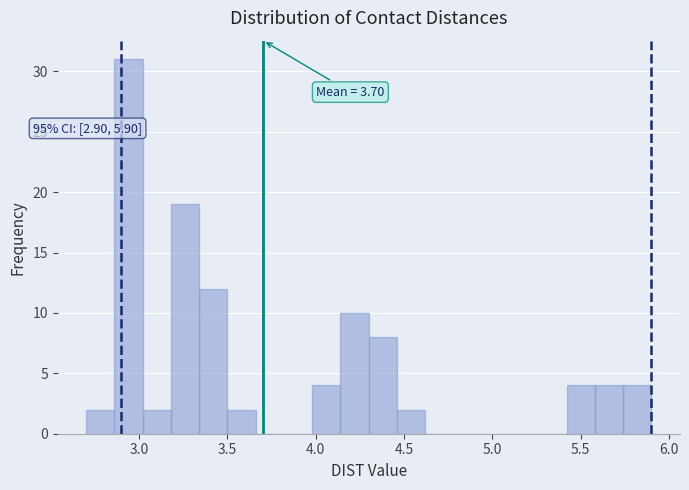

Read against the x-axis, roughly where is the centre of the tallest bar?

2.95